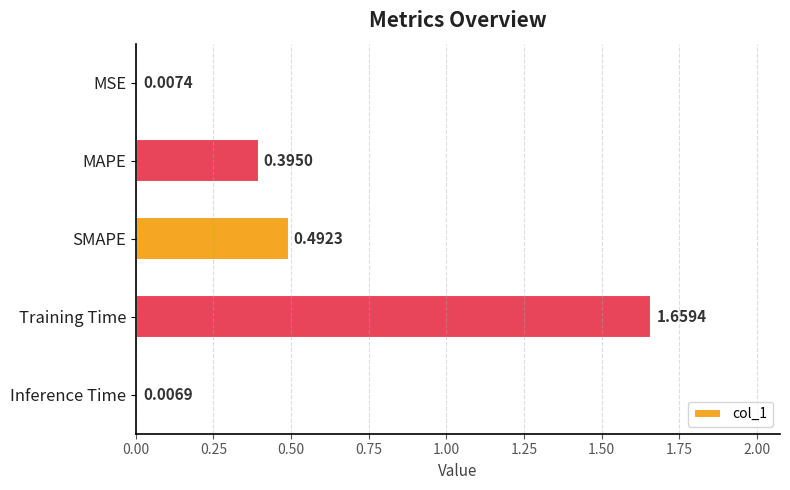

Rank the categories by value from highest to lowest.

Training Time, SMAPE, MAPE, MSE, Inference Time